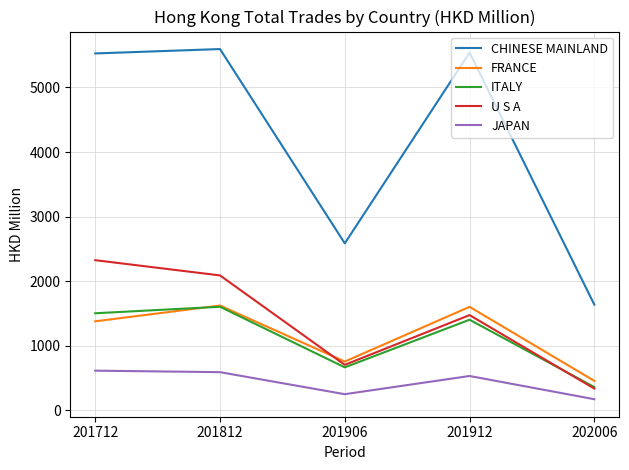

True or false: CHINESE MAINLAND has a value of 5595.0 at 201812.

True